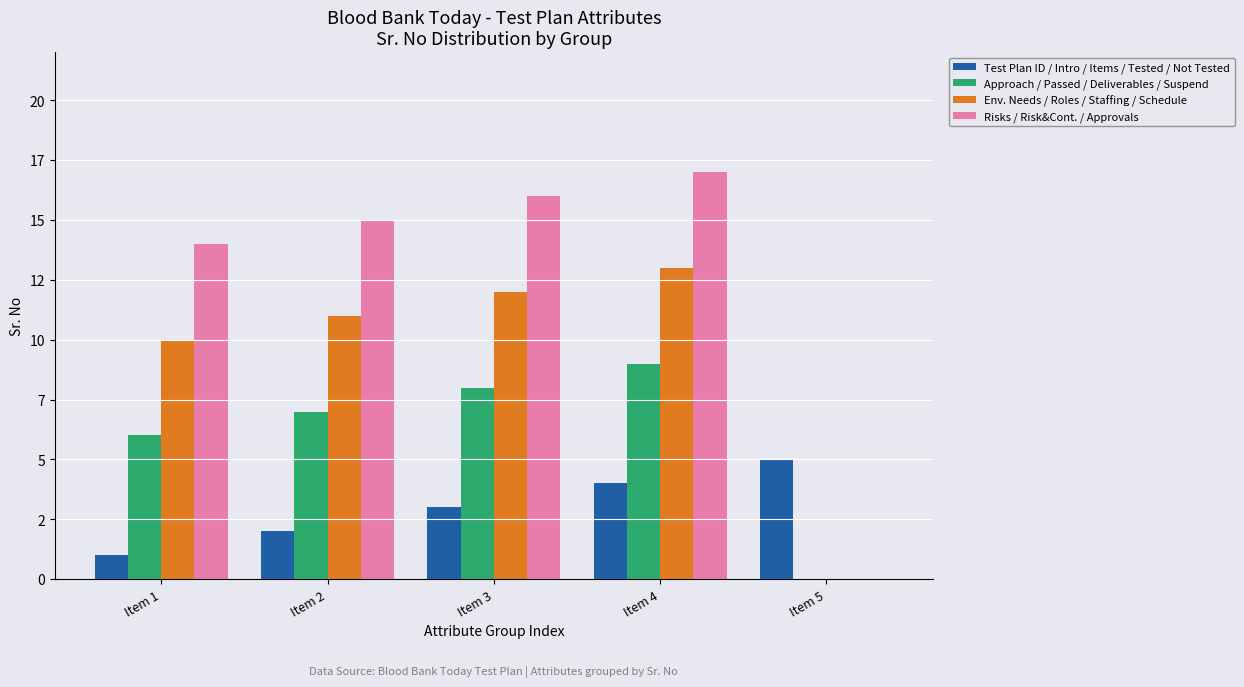

What is the value of the Risks / Risk&Cont. / Approvals bar at the 4th from the left?

17